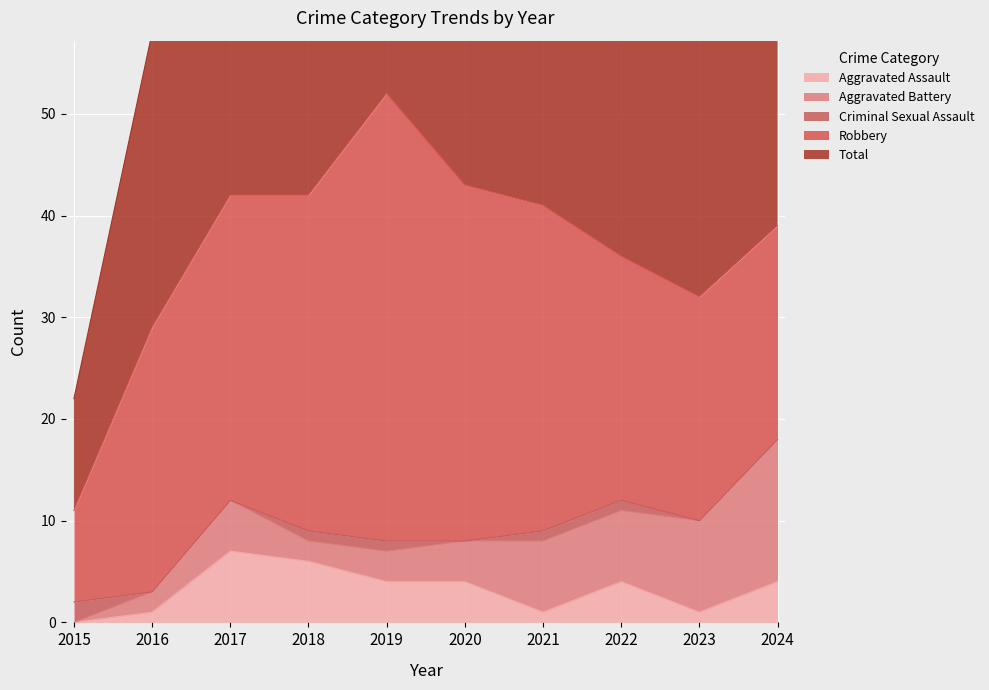

What is the spread (max minus min) of values at 2019?

51